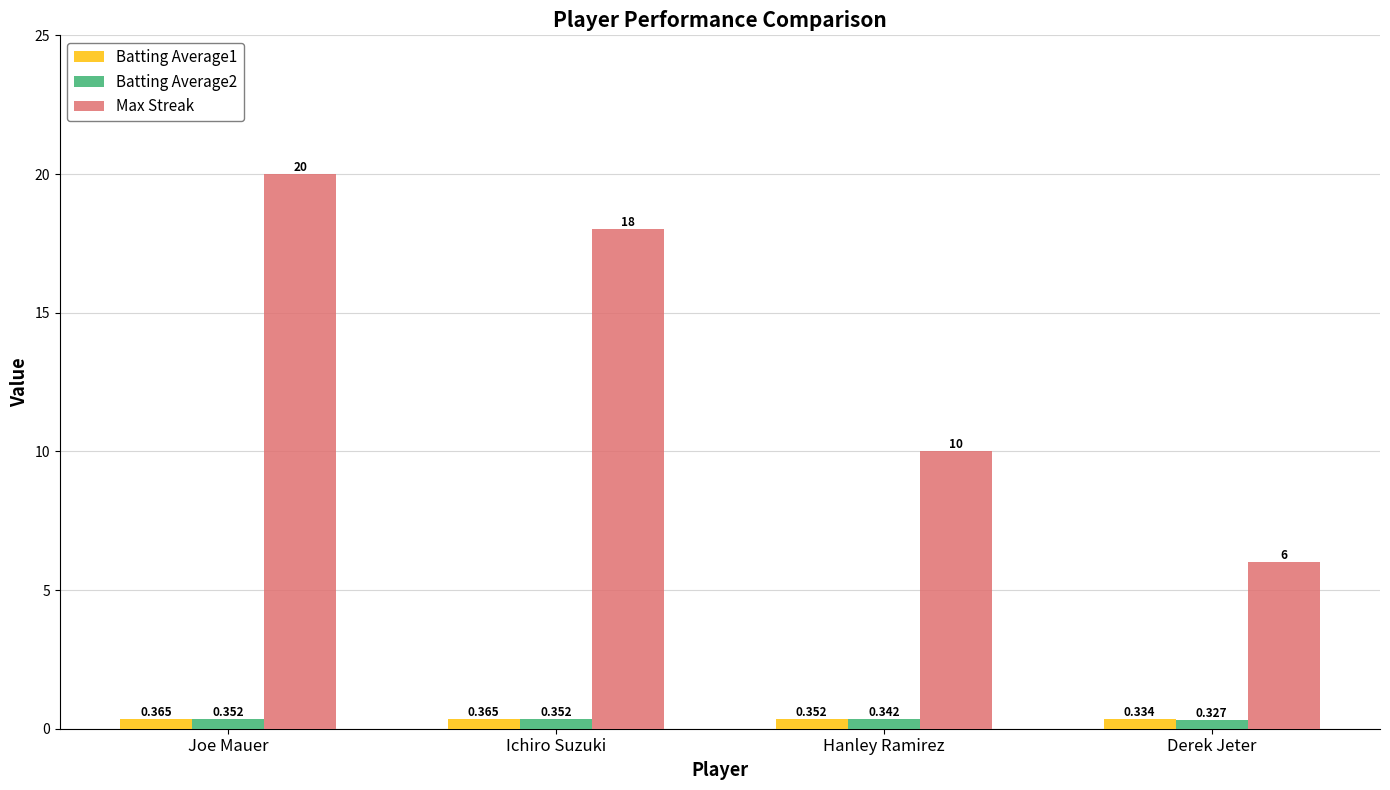

Where is Batting Average2 nearest to the value 0?

Derek Jeter